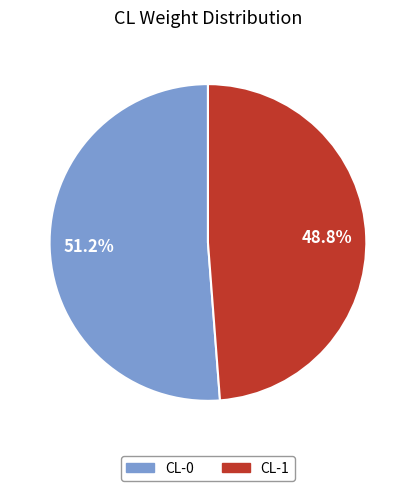

Rank the categories by value from lowest to highest.

CL-1, CL-0